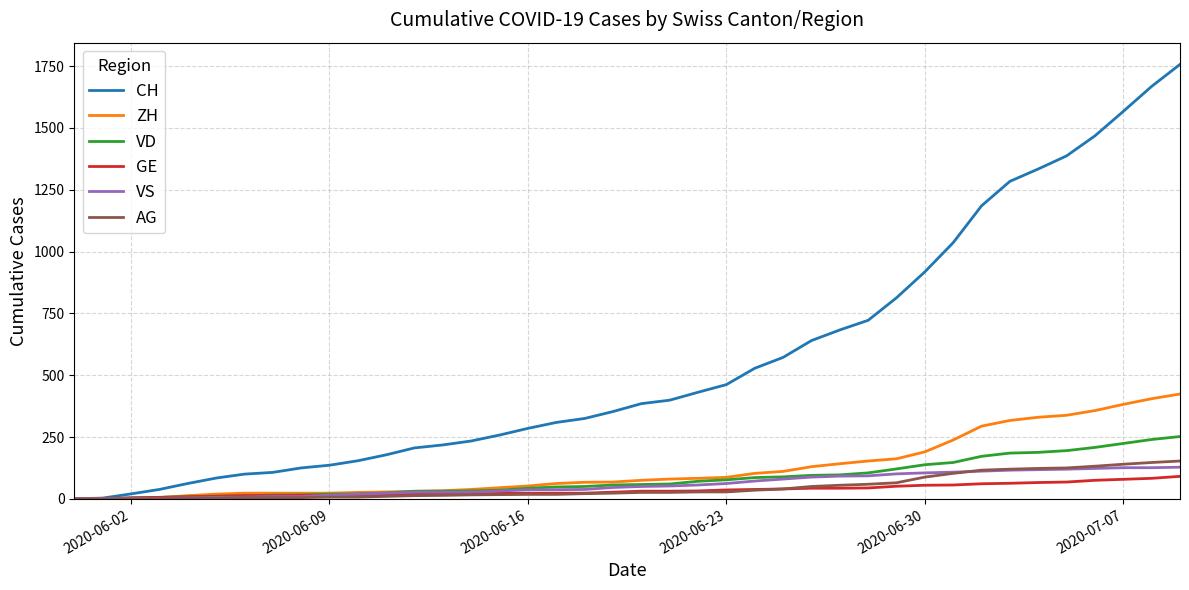

What is the maximum value for CH?

1757